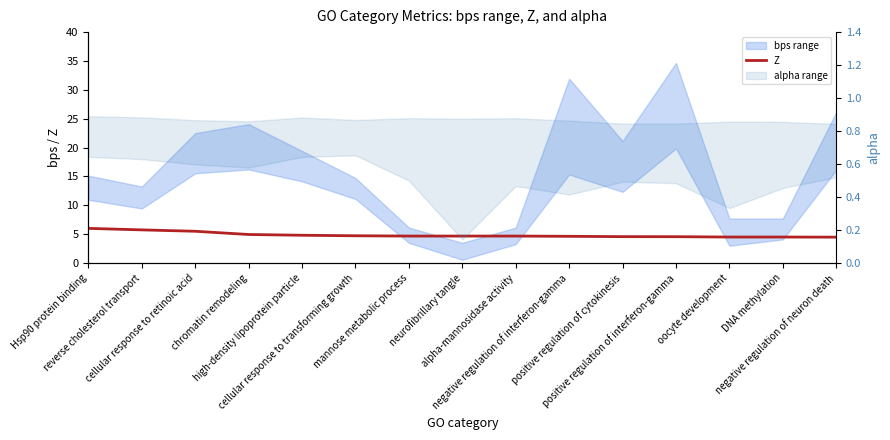

What is the minimum value shown in the chart?

4.5